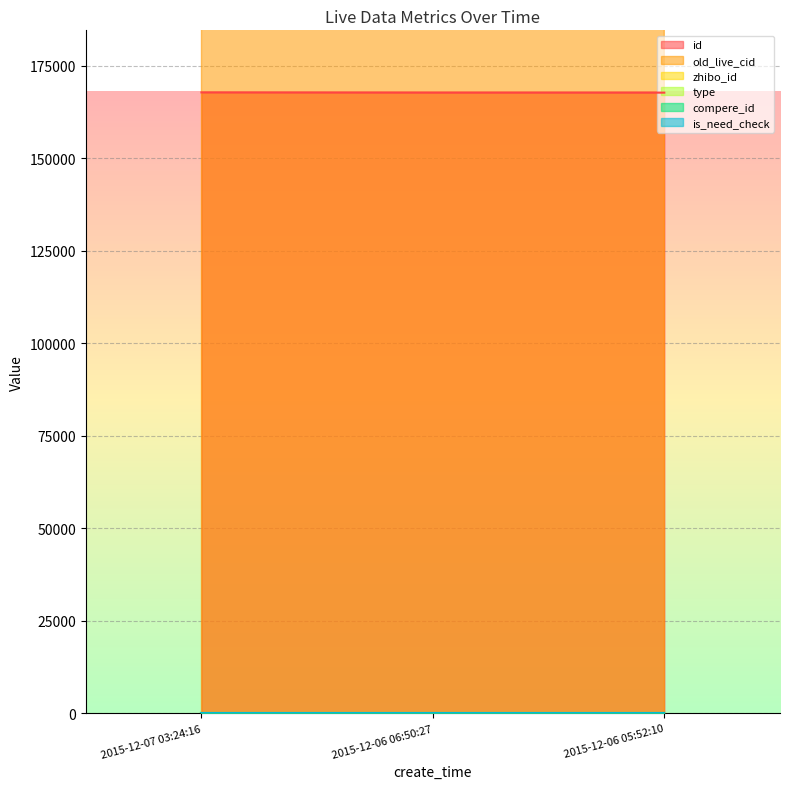

What is the label of the 3rd point from the left?

2015-12-06 05:52:10